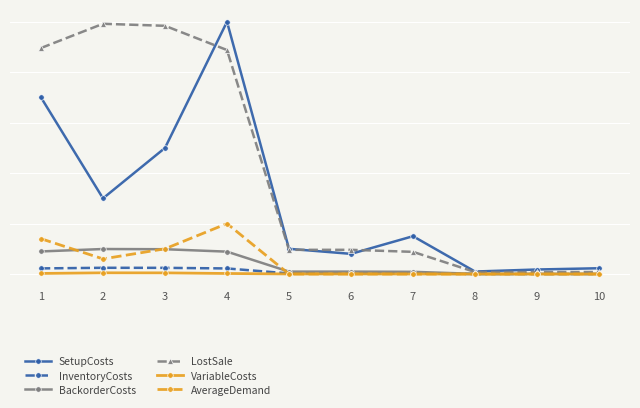

List the series in order of their peak value, lowest first.

VariableCosts, InventoryCosts, BackorderCosts, AverageDemand, LostSale, SetupCosts